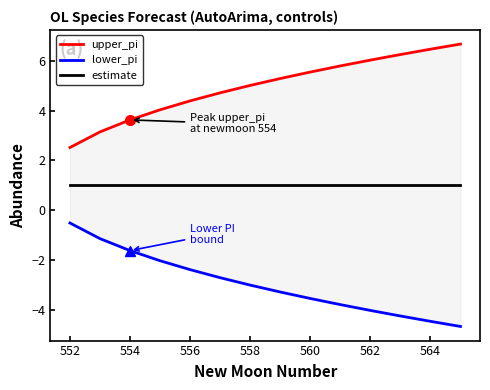

What is the difference between the second highest and second lowest values in the upper_pi series?

3.3